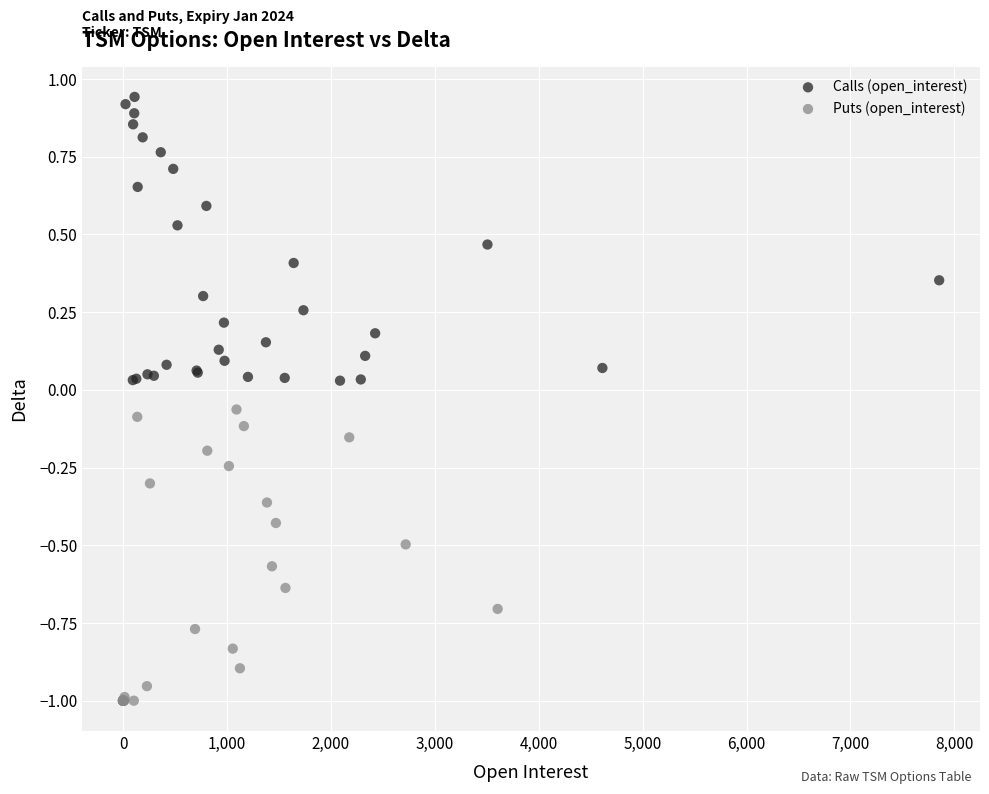

Which series reaches the maximum Y coordinate?

Calls (open_interest)